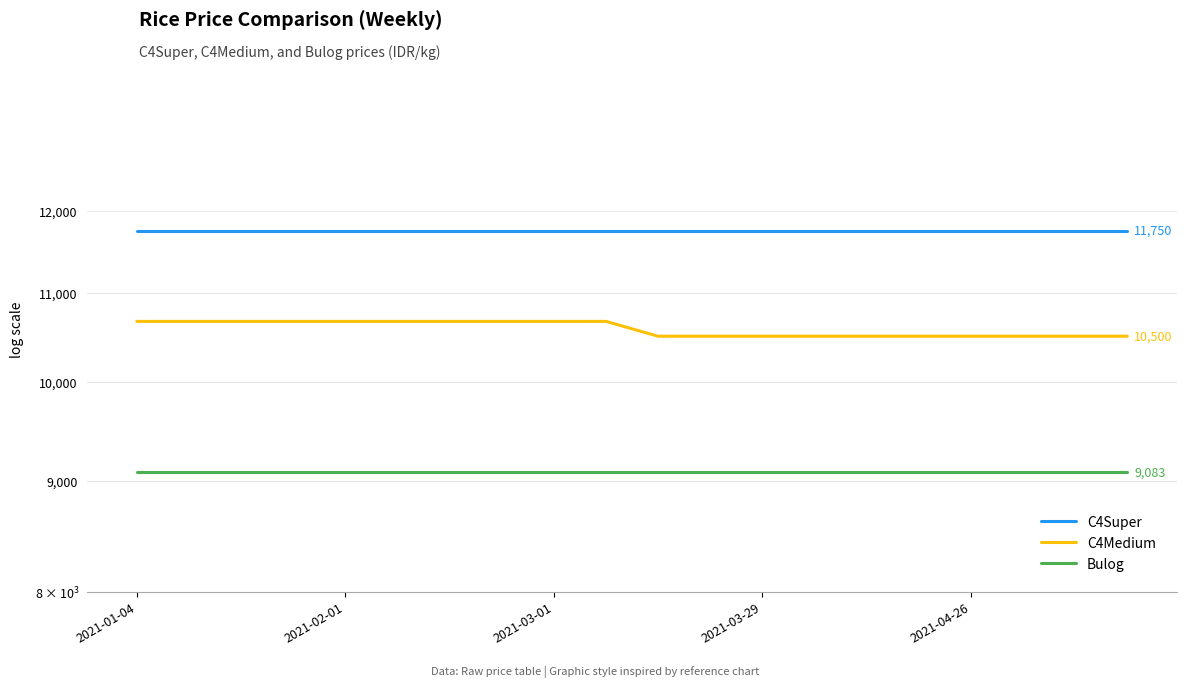

What is the minimum value for Bulog?

9083